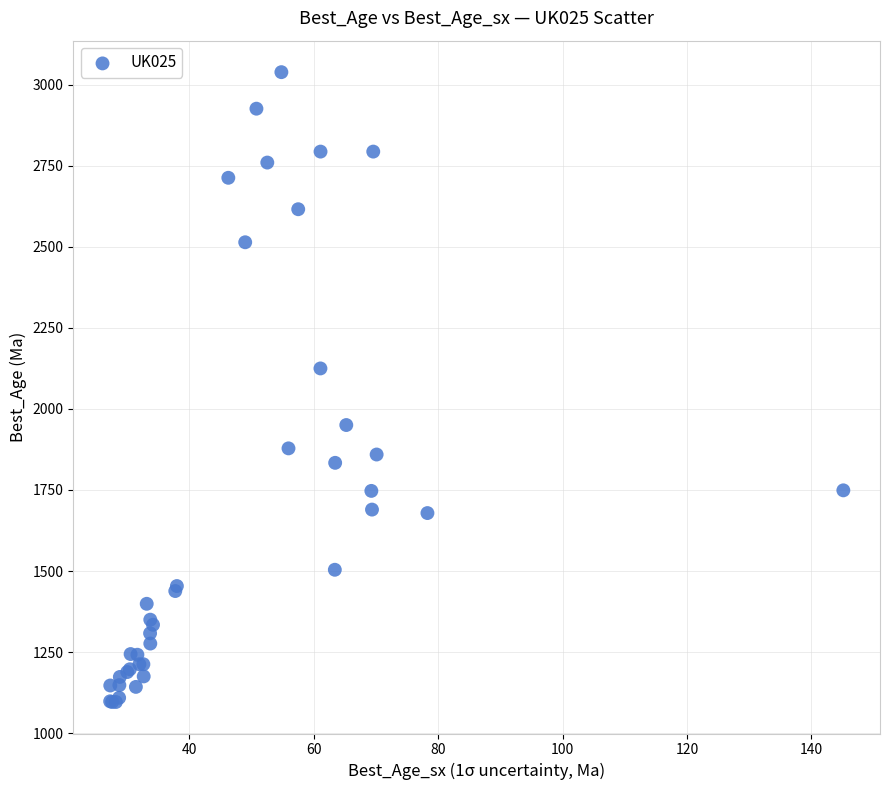

What Y value in the scatter plot is closest to 2067?

2124.7